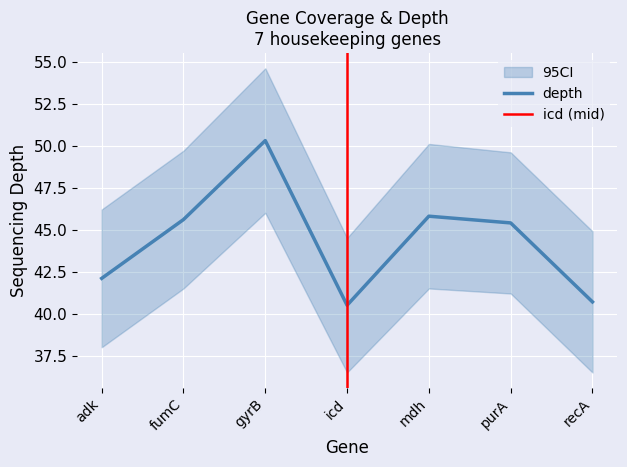

The value of depth at recA is 9.9. True or false?

False